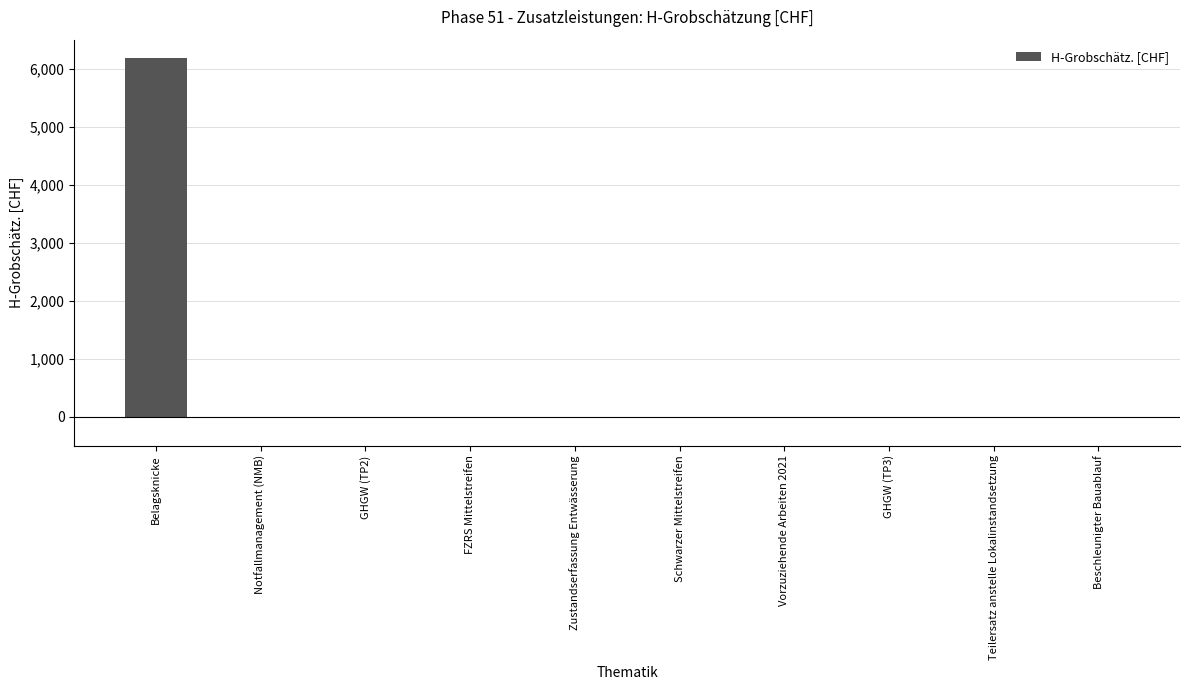

Reading left to right, transcribe all the data shown in this chart.

6200	0	0	0	0	0	0	0	0	0